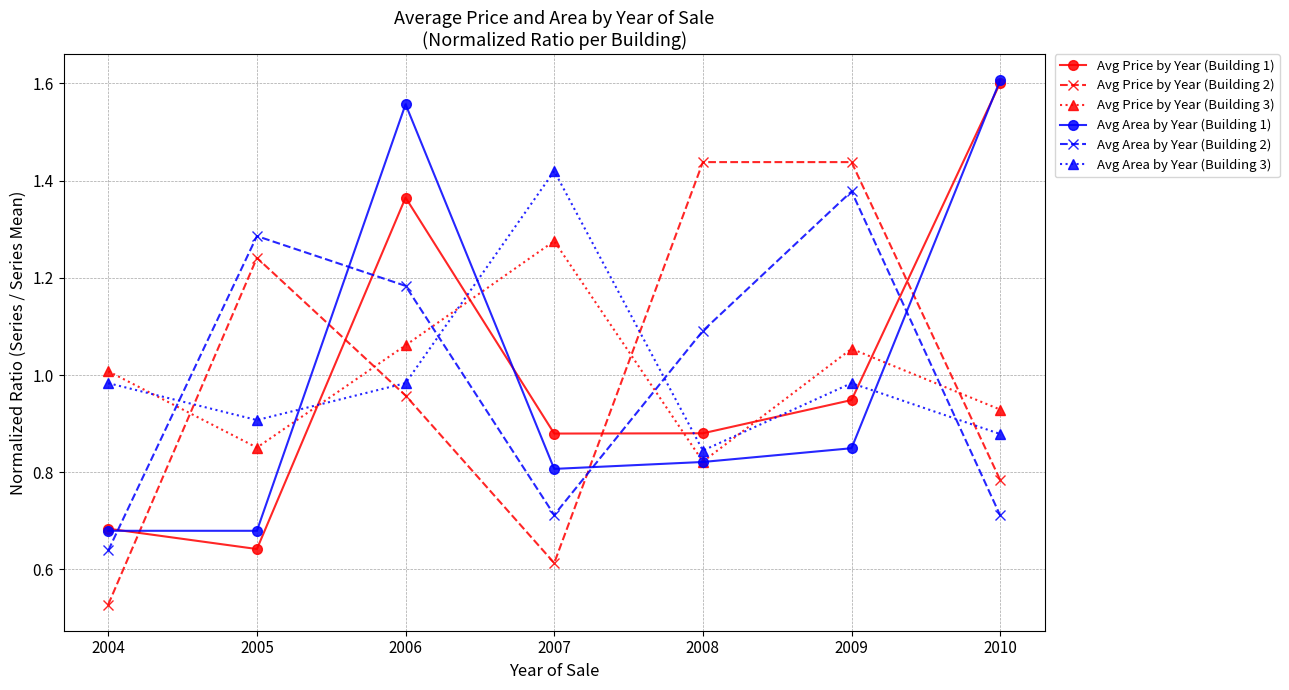

Count the Avg Area by Year (Building 1) values in the range 0 to 1.

5